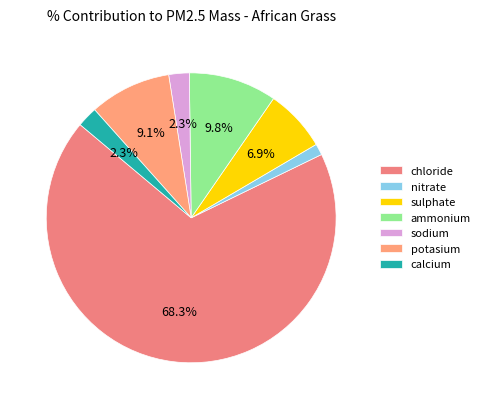

Does chloride account for over 50% of the chart?

Yes